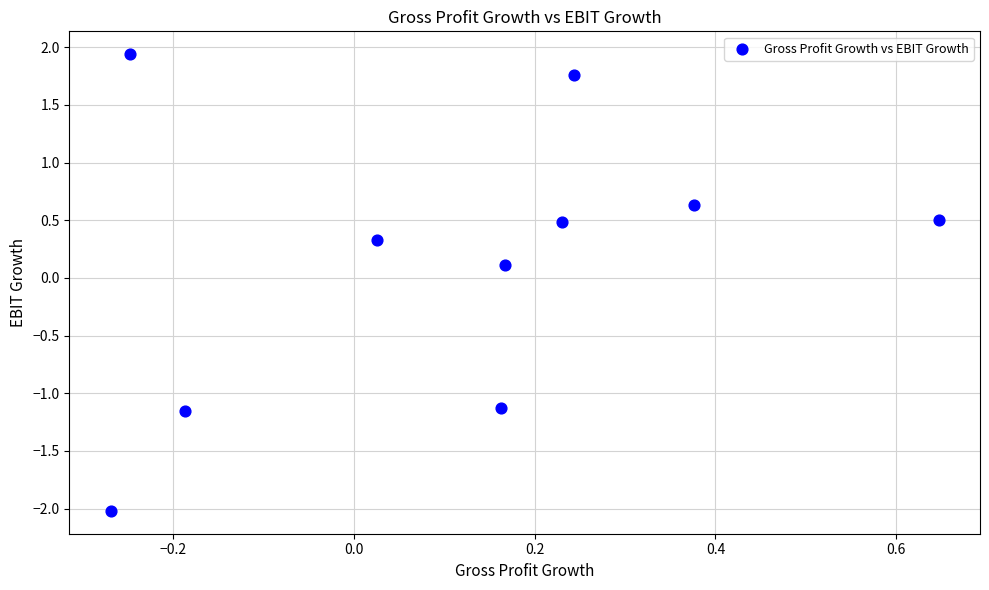

What is the range of X values (max minus min)?

0.9